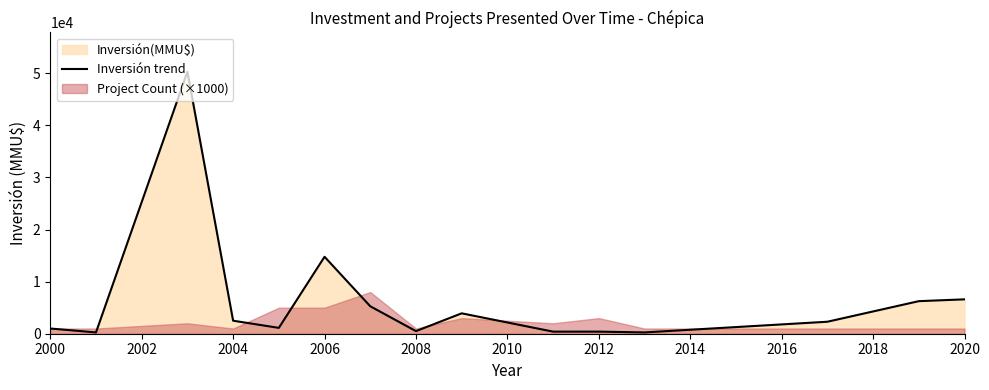

What is the value of the 6th point from the left?

14772